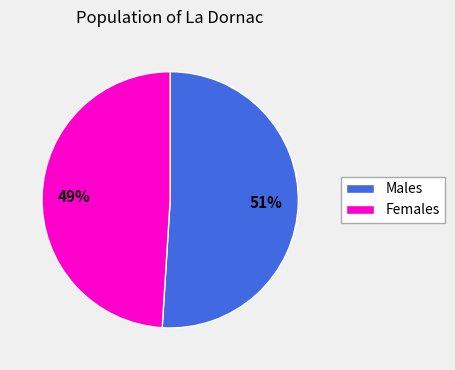

To the nearest percent, what is the difference between the largest and smallest slice percentages?

2%